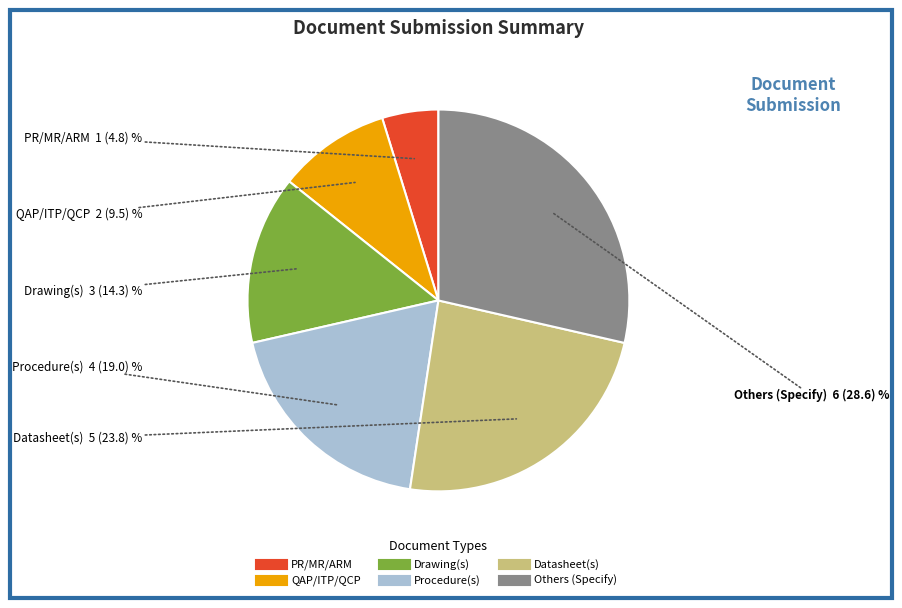

Is the sum of Drawing(s) and QAP/ITP/QCP greater than half?

No